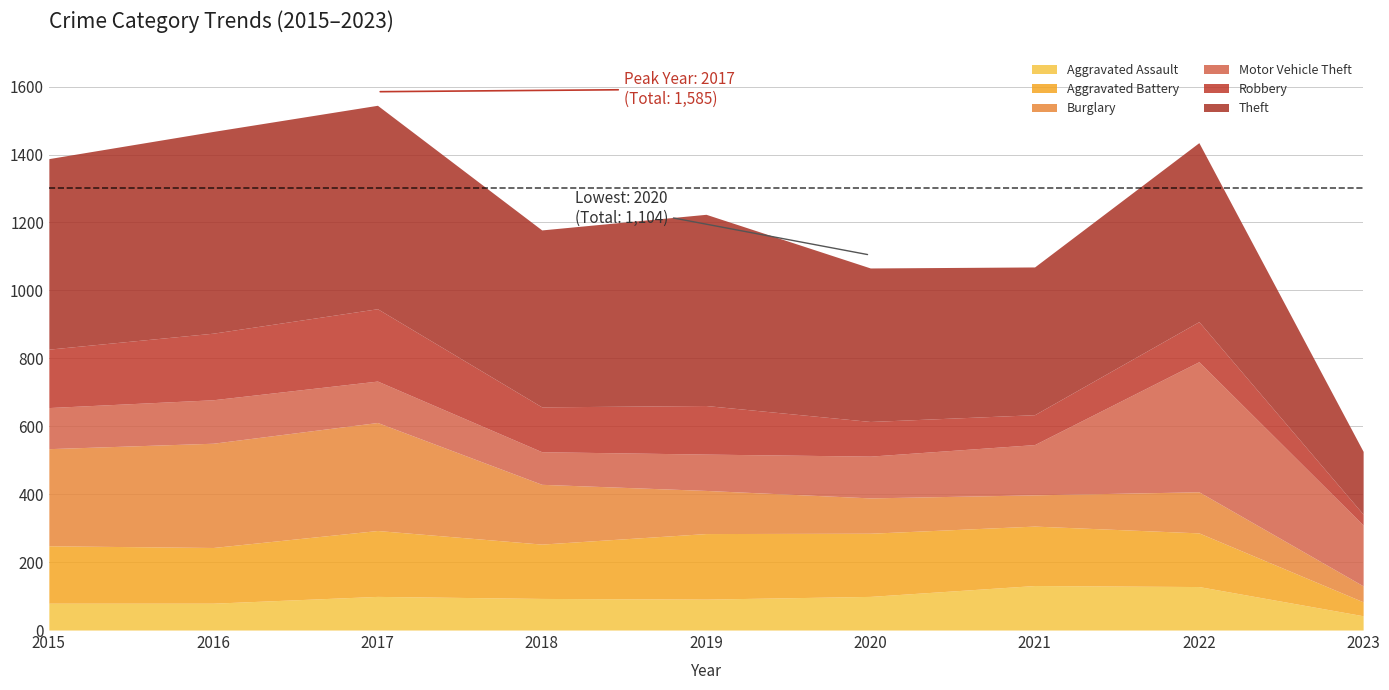

At which category is the sum across all series the highest?

2017